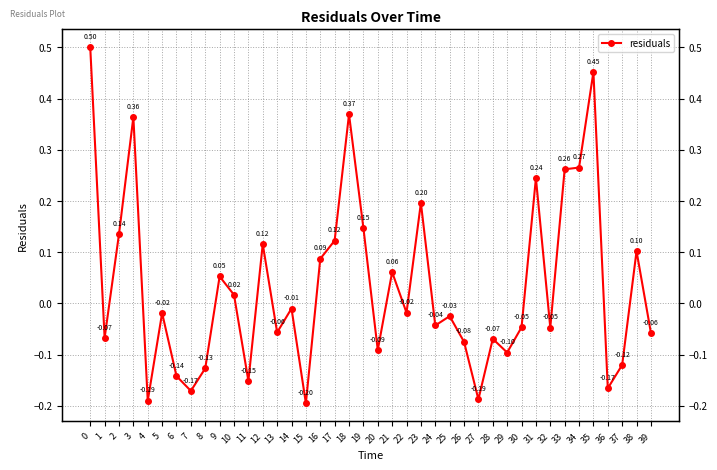

At which category does the data reach its first local valley?

1